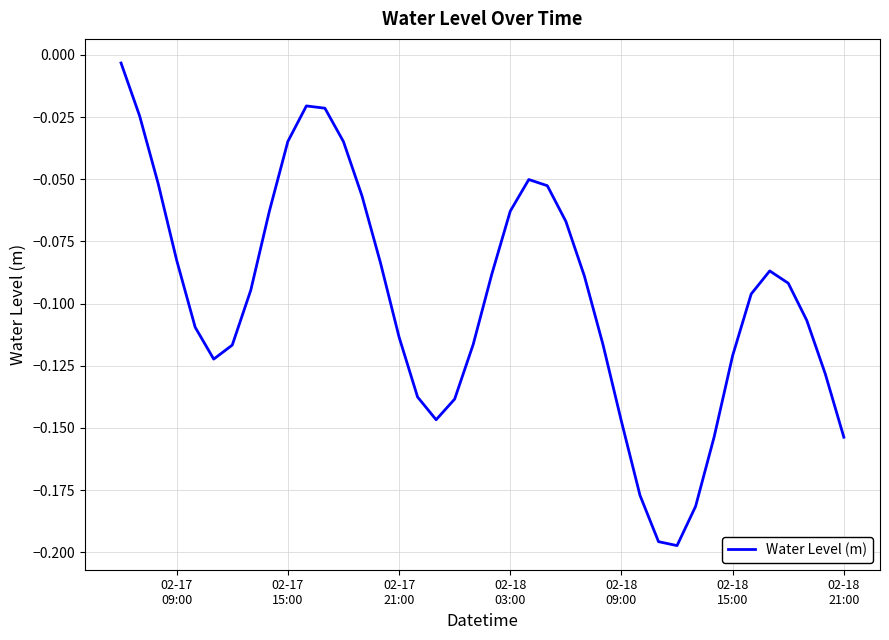

Reading left to right, what are all the values shown in this chart?

-0.0	-0.0	-0.1	-0.1	-0.1	-0.1	-0.1	-0.1	-0.1	-0.0	-0.0	-0.0	-0.0	-0.1	-0.1	-0.1	-0.1	-0.1	-0.1	-0.1	-0.1	-0.1	-0.1	-0.1	-0.1	-0.1	-0.1	-0.1	-0.2	-0.2	-0.2	-0.2	-0.2	-0.1	-0.1	-0.1	-0.1	-0.1	-0.1	-0.2